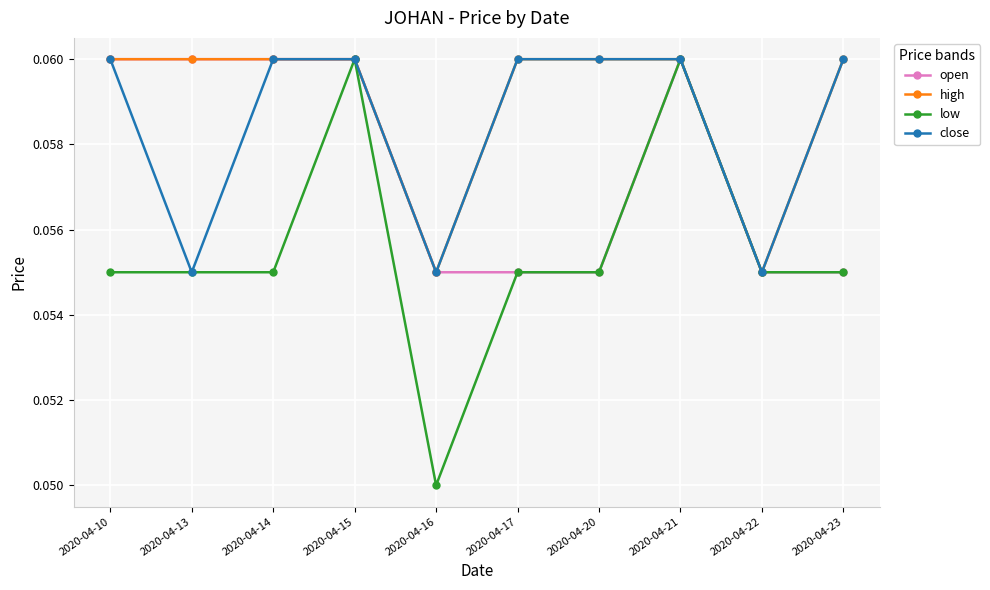

Which series has the largest range (max minus min)?

low